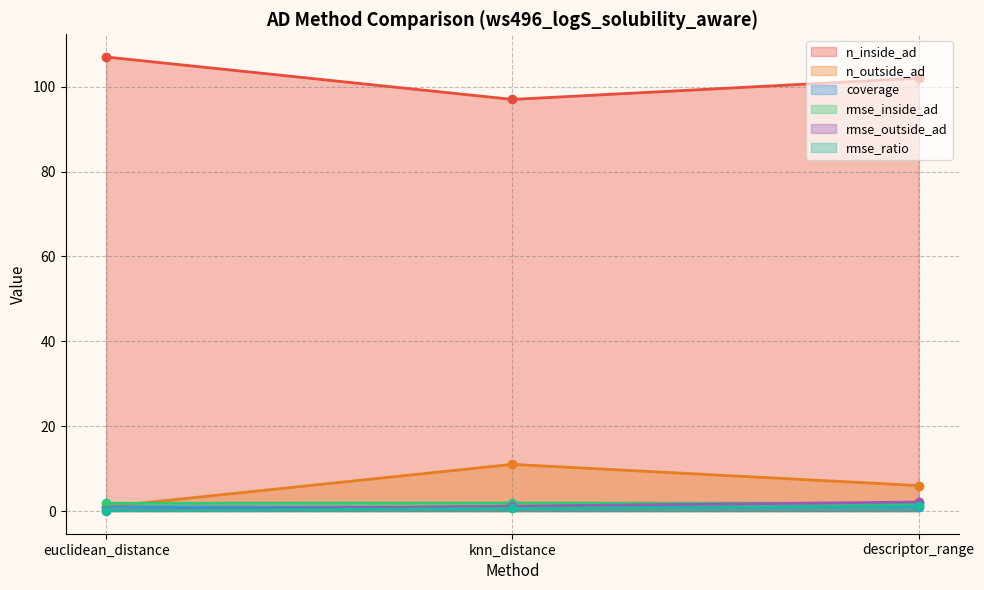

True or false: n_outside_ad has a value of 6.0 at descriptor_range.

True